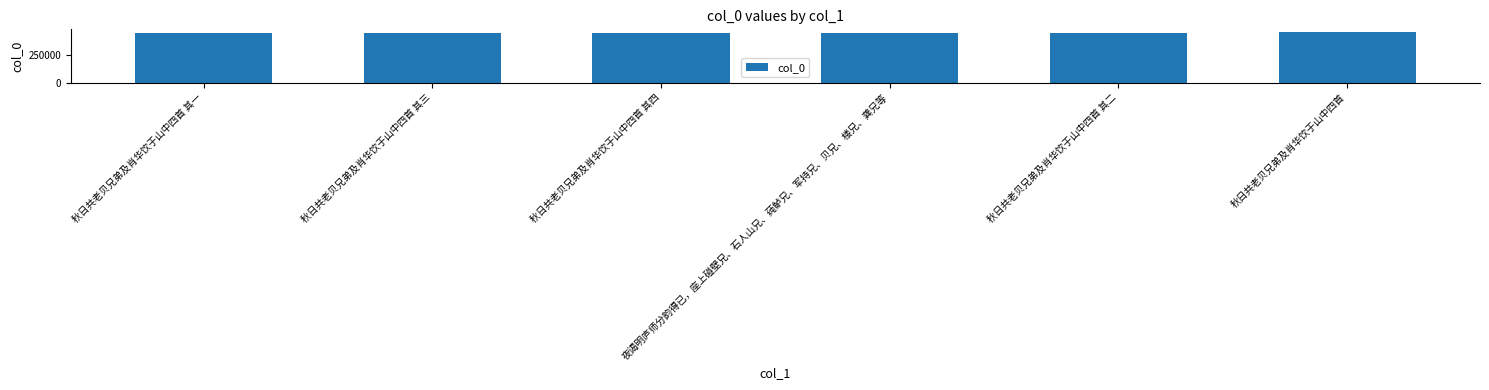

How many bars are there in total?

6